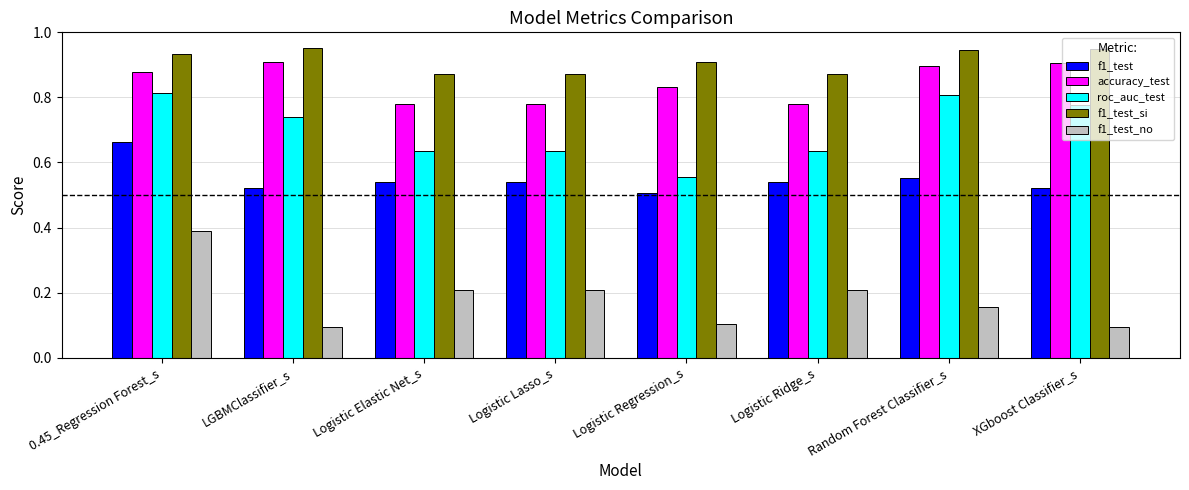

How many bars are there in total?

40